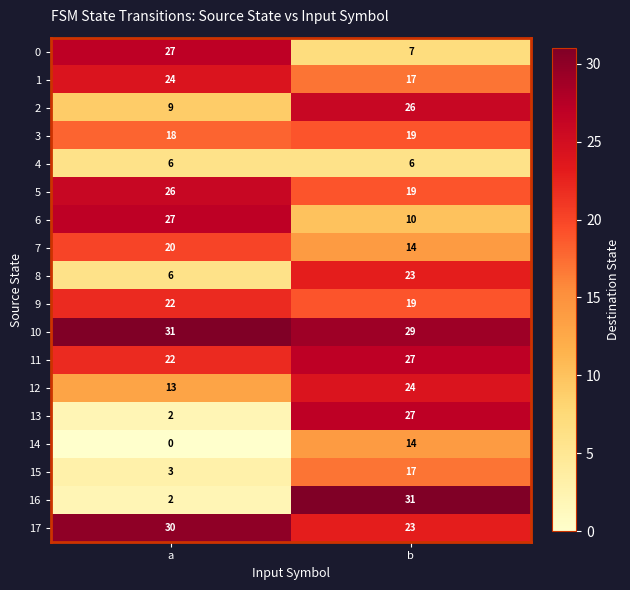

What is the average value of the 7 series?

17